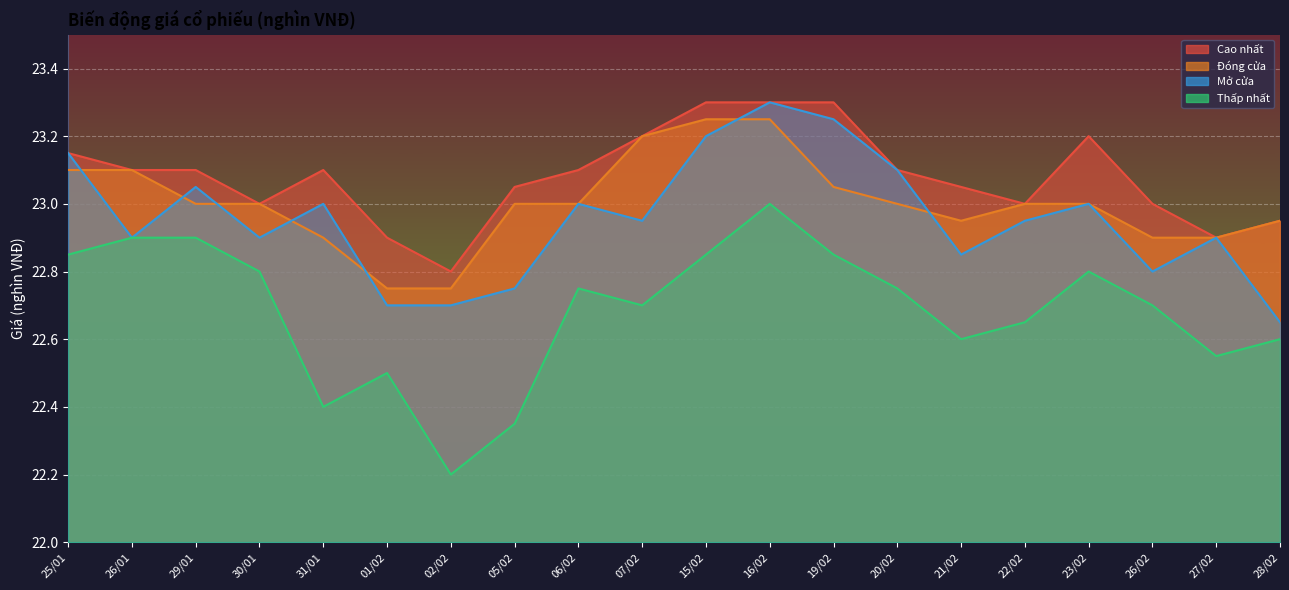

What is the difference between the second highest and second lowest values in the Mở cửa series?

0.6